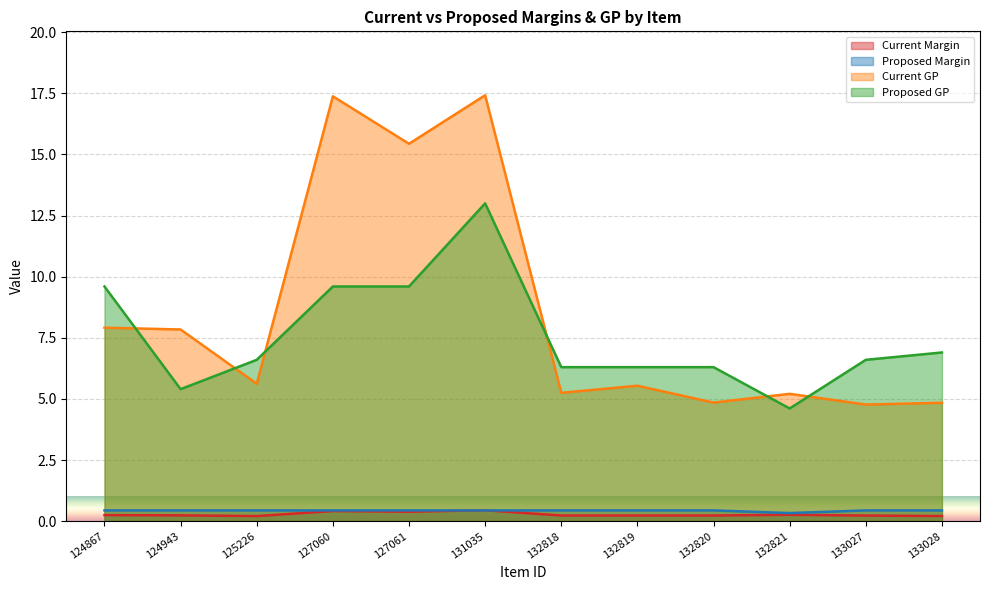

What value does the Proposed Margin series have at 125226?

0.4